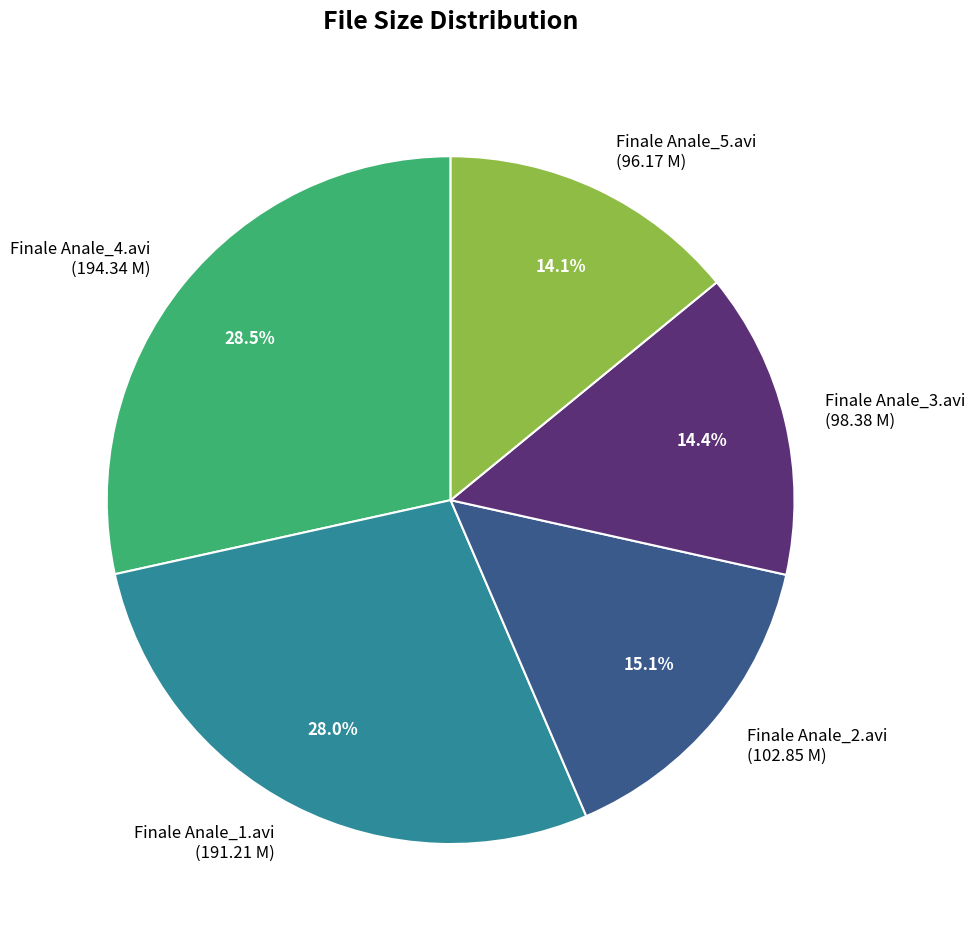

Approximately how many times larger is the value at Finale Anale_2.avi (102.85 M) compared to Finale Anale_4.avi (194.34 M)?

0.5